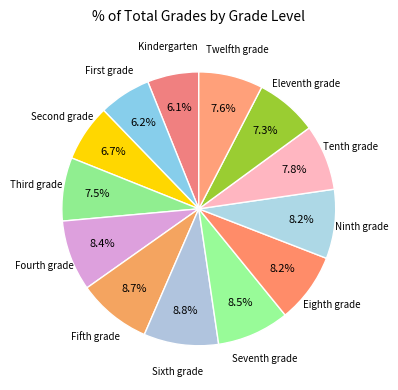

How many slices are in this pie chart?

13